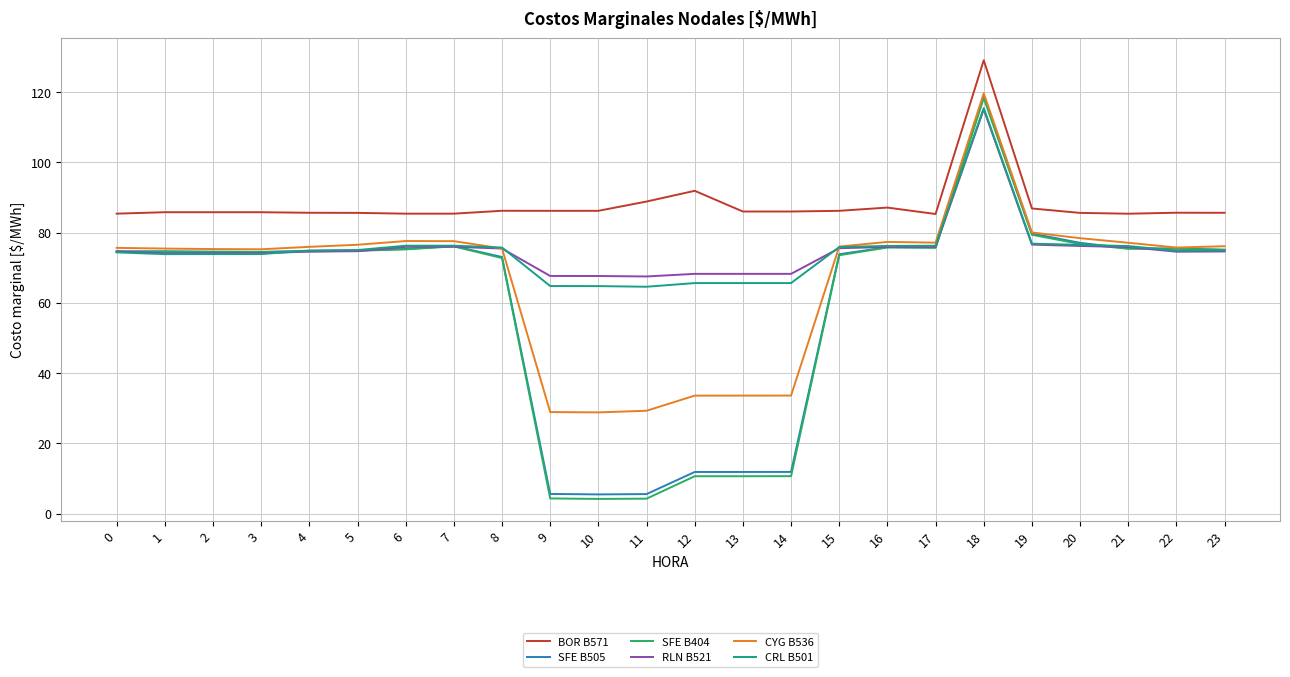

At which category is the sum across all series the highest?

18